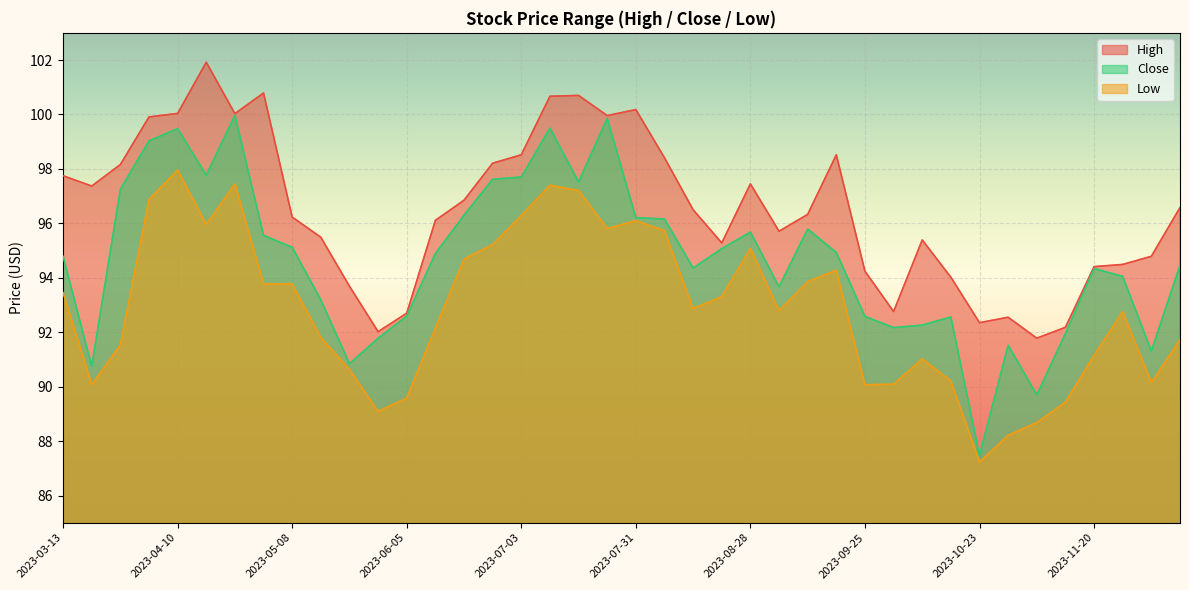

Which series has the widest spread of values?

Close